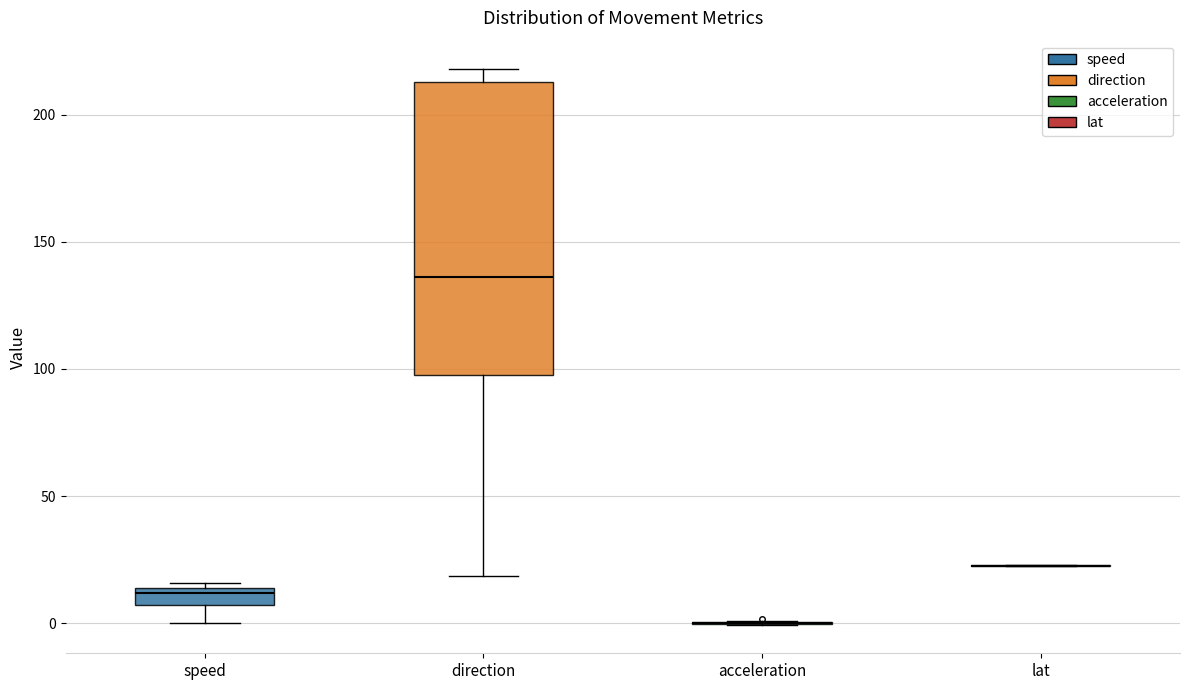

Which box is the tallest, from its lower edge to its upper edge?

direction